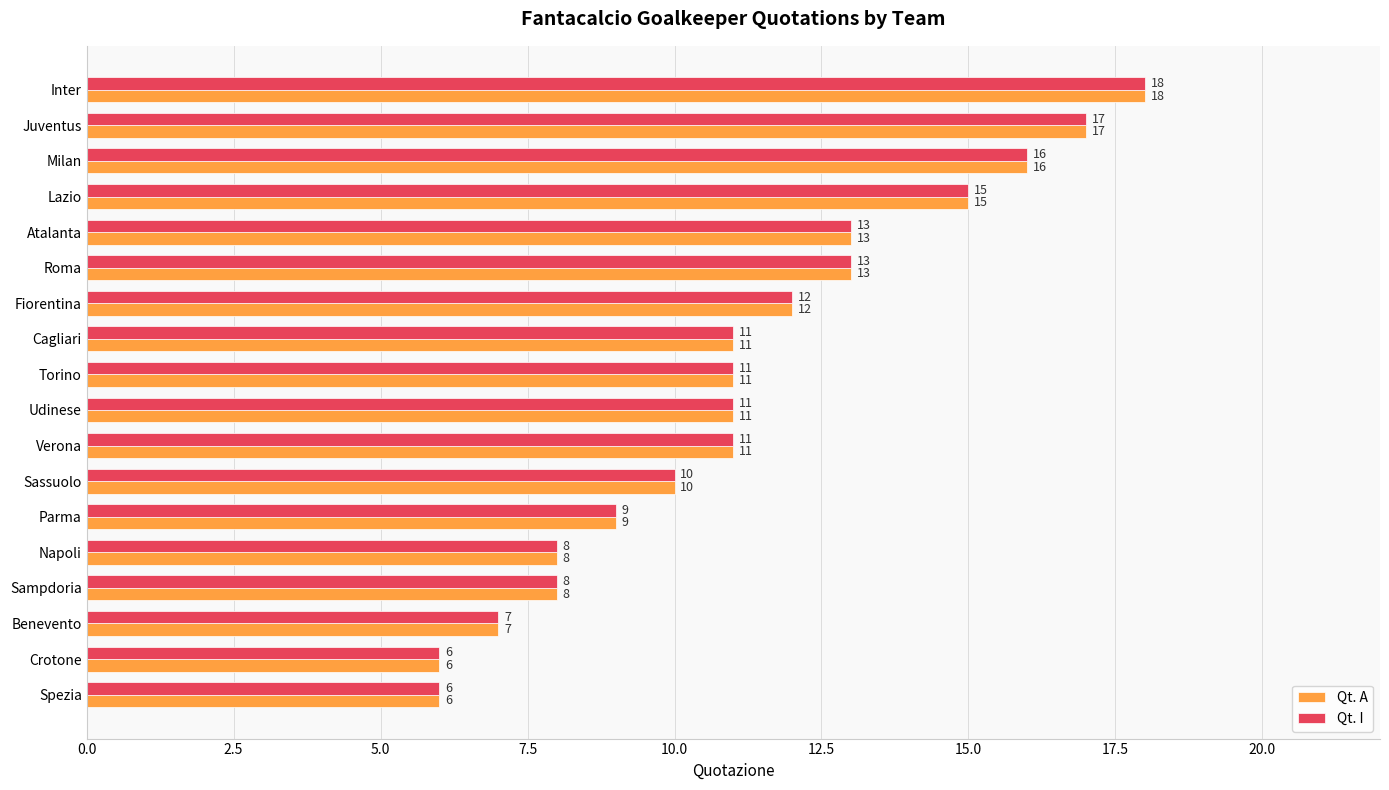

What is the sum of all Qt. I values?

202